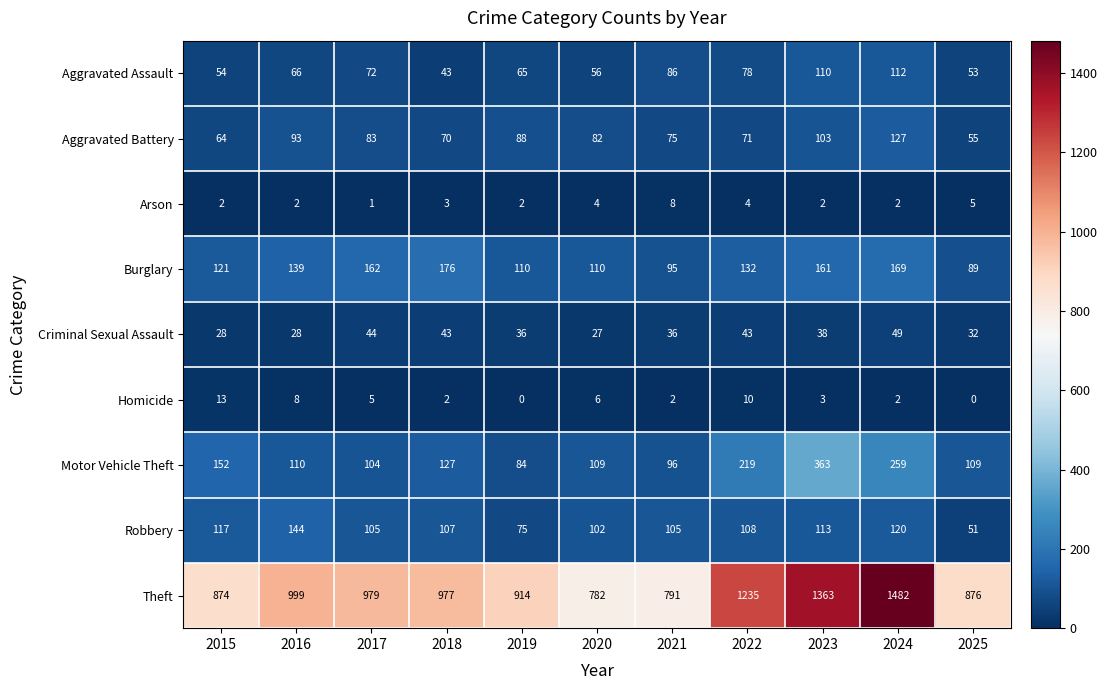

Rank the series at 2021 from highest to lowest value.

Theft, Robbery, Motor Vehicle Theft, Burglary, Aggravated Assault, Aggravated Battery, Criminal Sexual Assault, Arson, Homicide